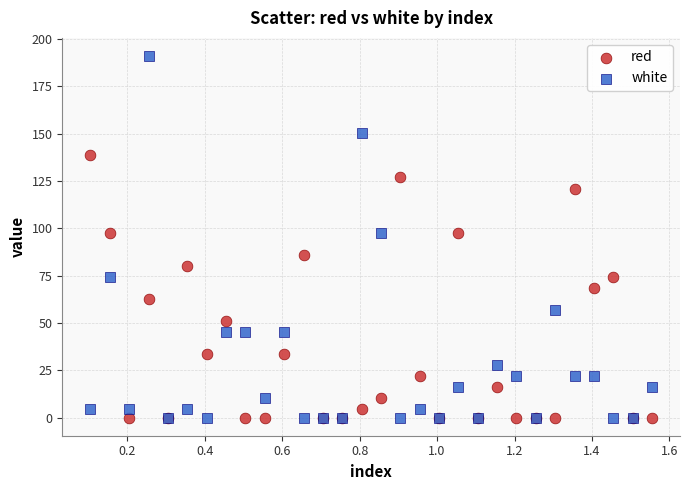

Which series has the largest Y range (max minus min)?

white